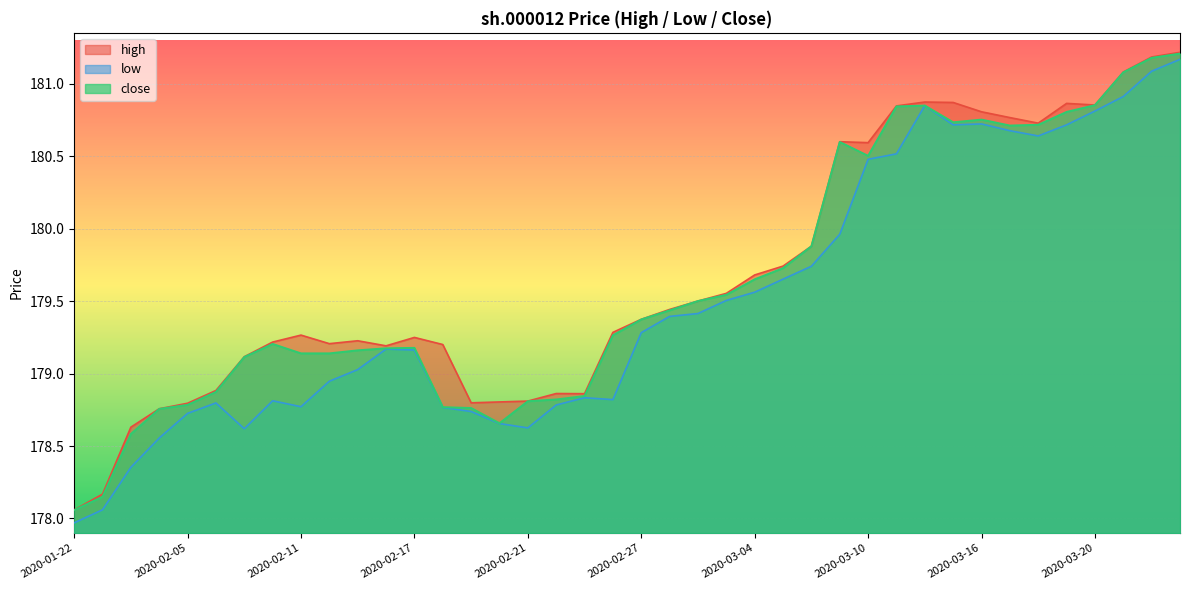

How many interior local peaks does the close series have?

5